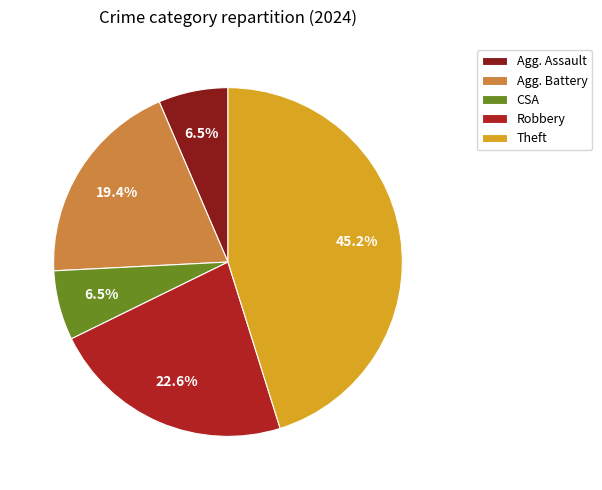

Combined, do Robbery and Agg. Battery account for over 50%?

No